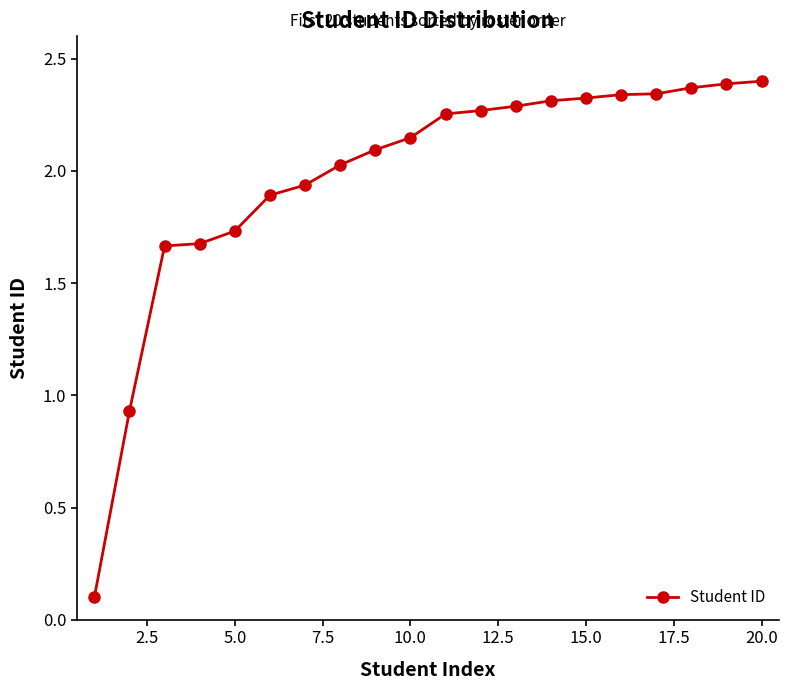

Count the number of data series in this chart.

1